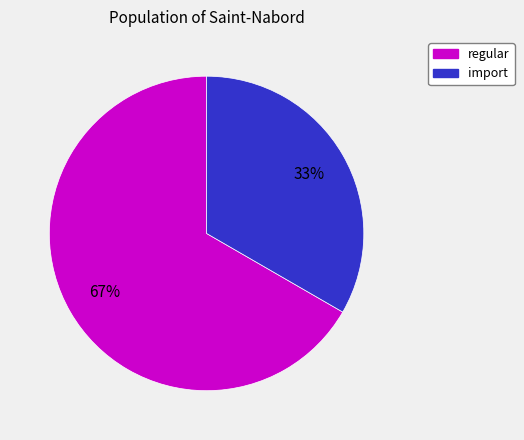

What is the majority slice?

regular